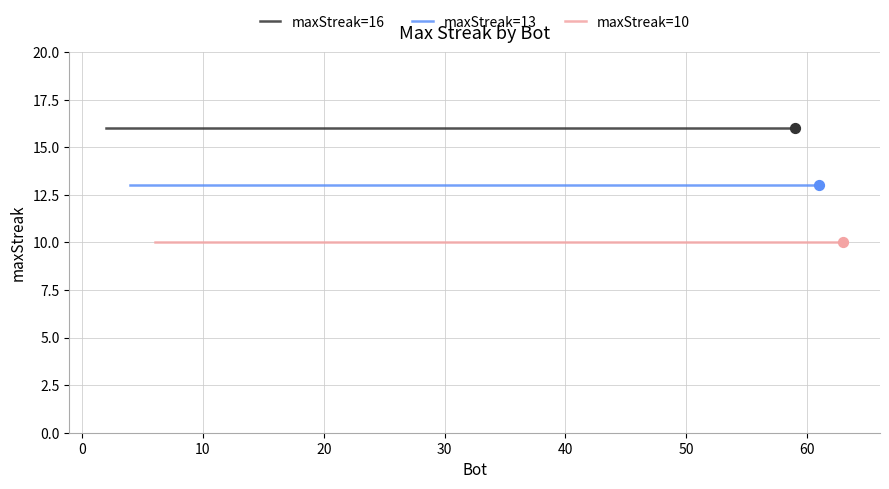

At how many categories does at least one series exceed 10?

20